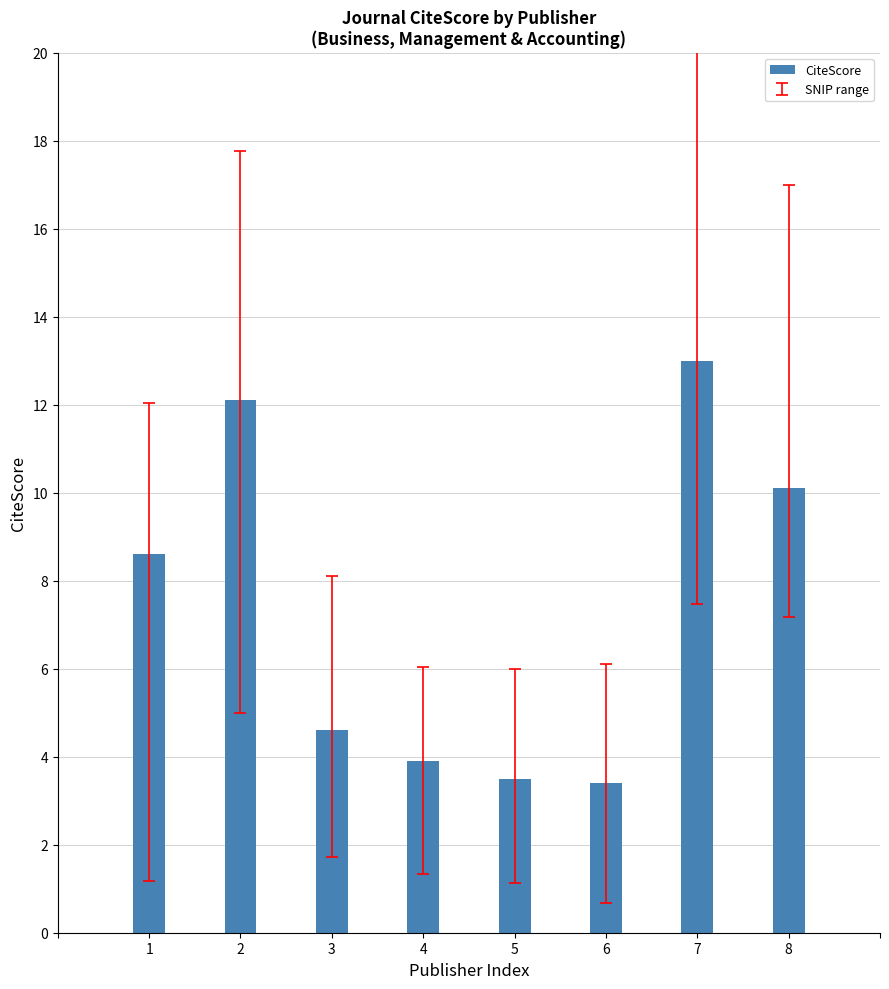

What is the ratio of the value at 5 to the value at 3?

0.8